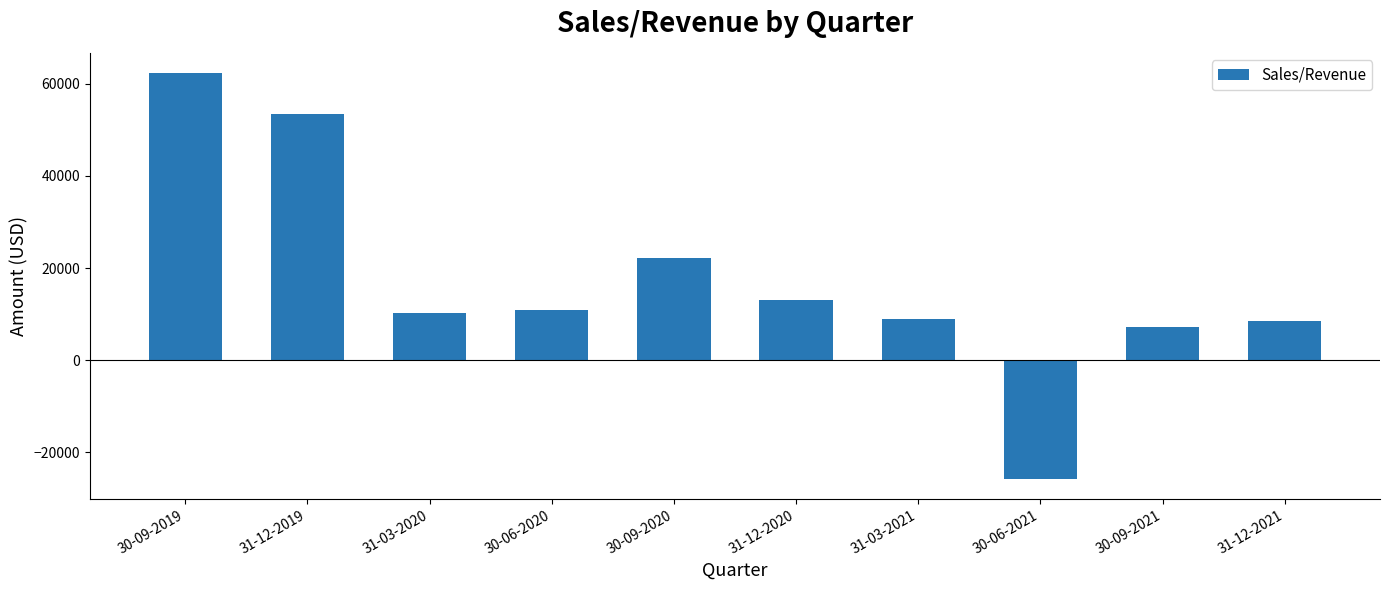

The chart shows a value of 15246 at 30-06-2020. True or false?

False